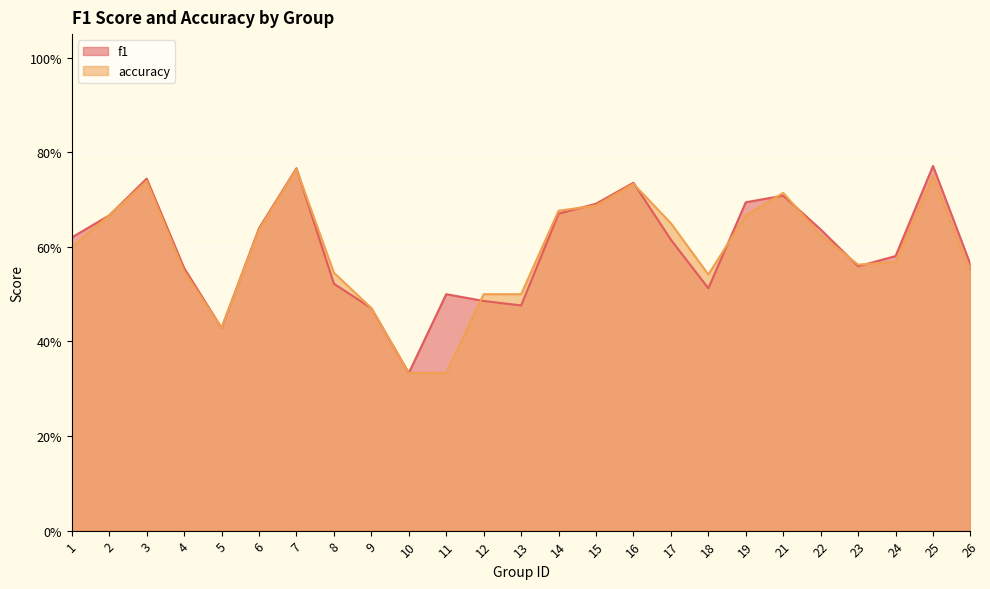

Reading left to right, transcribe all the data shown in this chart.

f1: 0.6	0.7	0.7	0.6	0.4	0.6	0.8	0.5	0.5	0.3	0.5	0.5	0.5	0.7	0.7	0.7	0.6	0.5	0.7	0.7	0.6	0.6	0.6	0.8	0.6
accuracy: 0.6	0.7	0.7	0.5	0.4	0.6	0.8	0.5	0.5	0.3	0.3	0.5	0.5	0.7	0.7	0.7	0.7	0.5	0.7	0.7	0.6	0.6	0.6	0.8	0.5